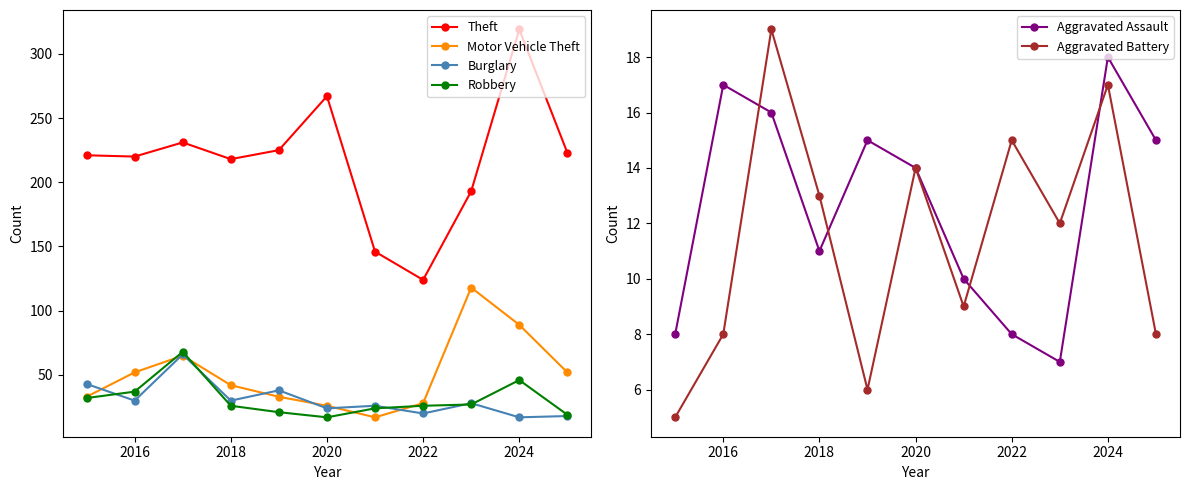

True or false: Burglary and Theft intersect in this chart.

False